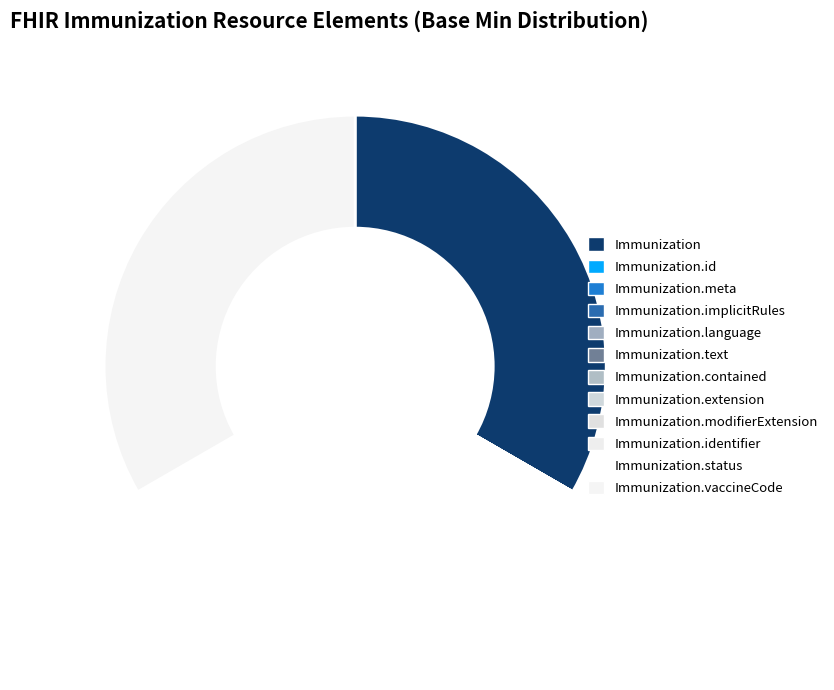

The Immunization.status slice represents 39% of the pie. True or false?

False